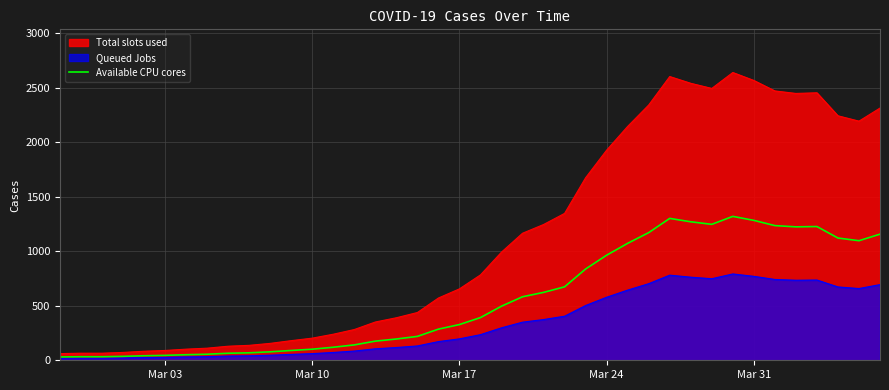

Which series has the largest total across all categories?

Total slots used